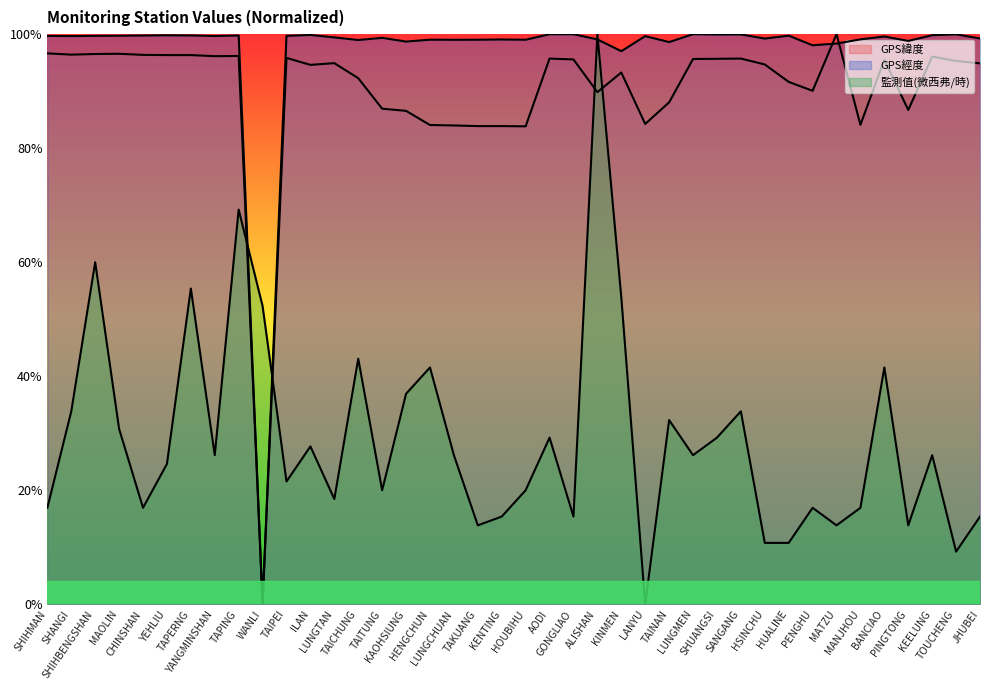

Which category has the lowest value in the 監測值(微西弗/時) series?

LANYU